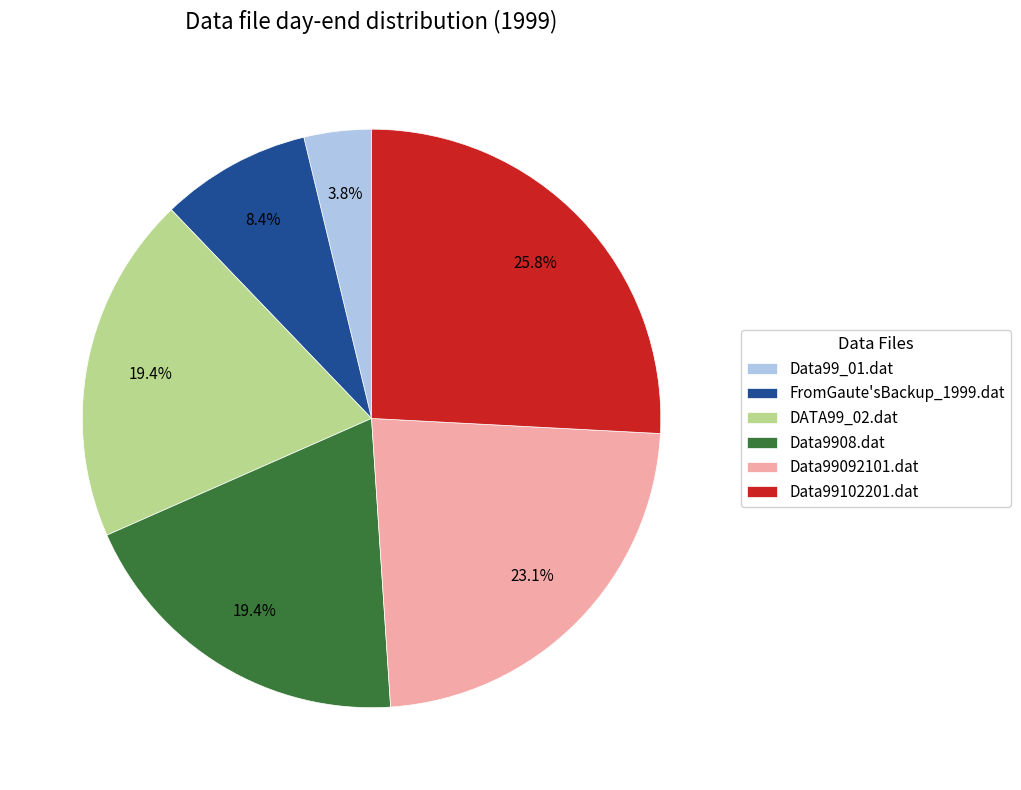

To the nearest percent, what portion does DATA99_02.dat represent?

19%